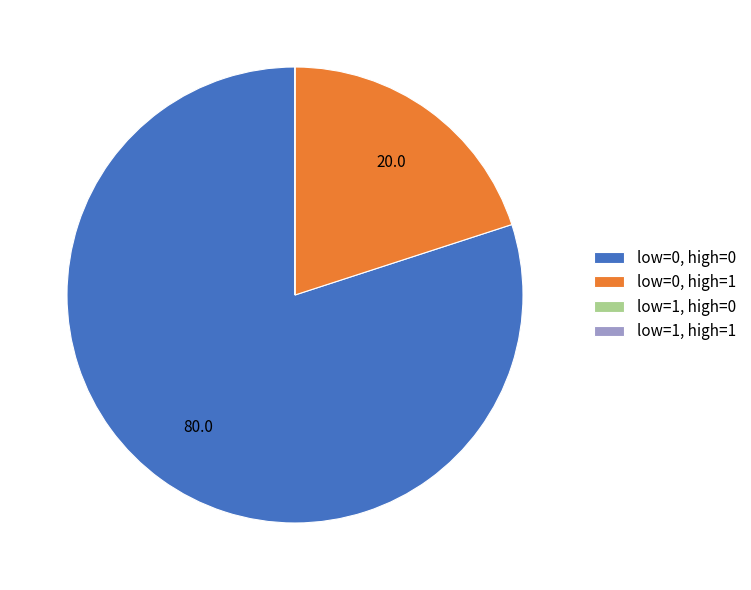

Is it true that low=0, high=0 is 80% of the pie?

True